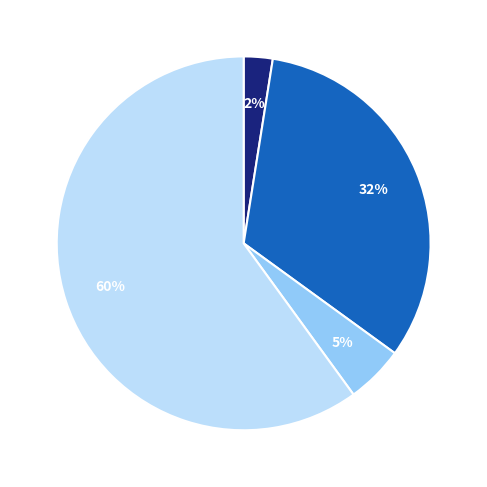

What percentage is the SM slice, to the nearest percent?

32%